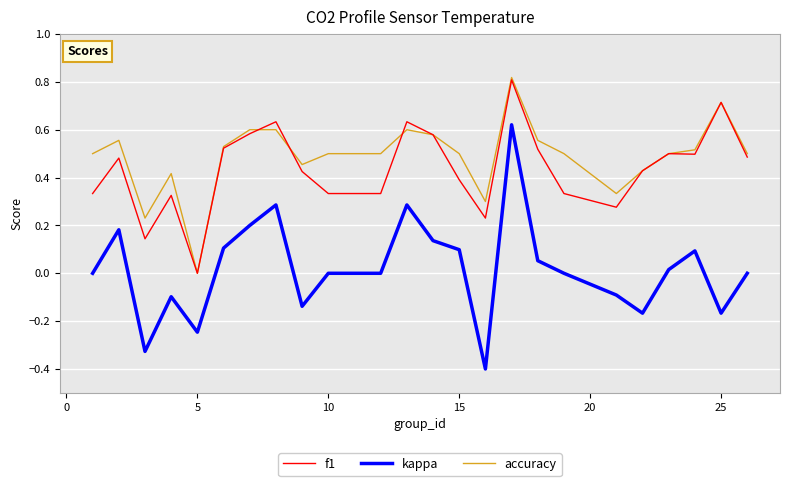

True or false: kappa and f1 intersect in this chart.

False